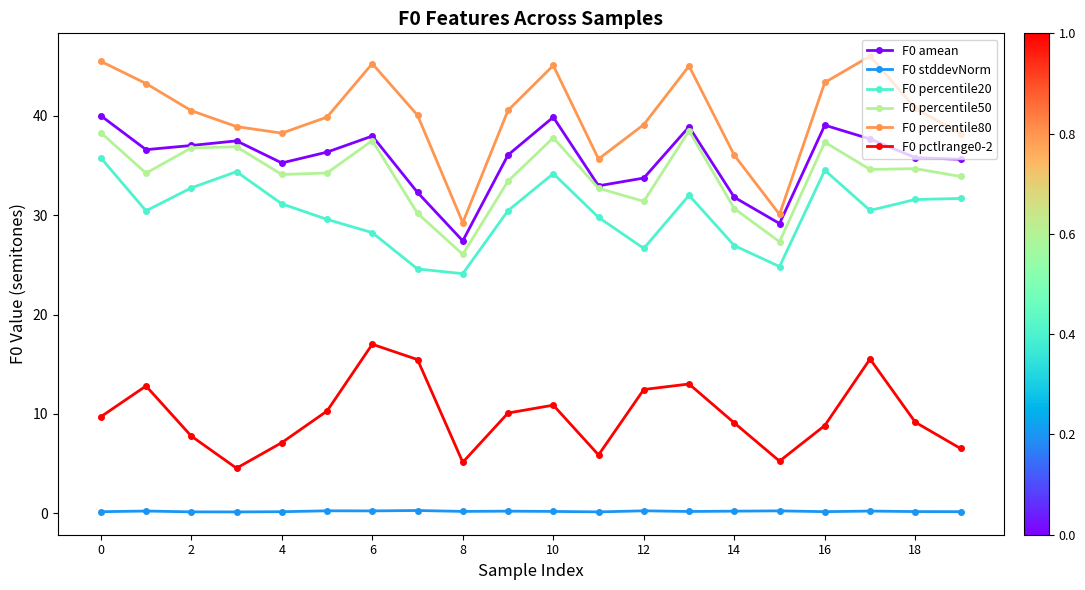

Which series has the largest range (max minus min)?

F0 percentile80